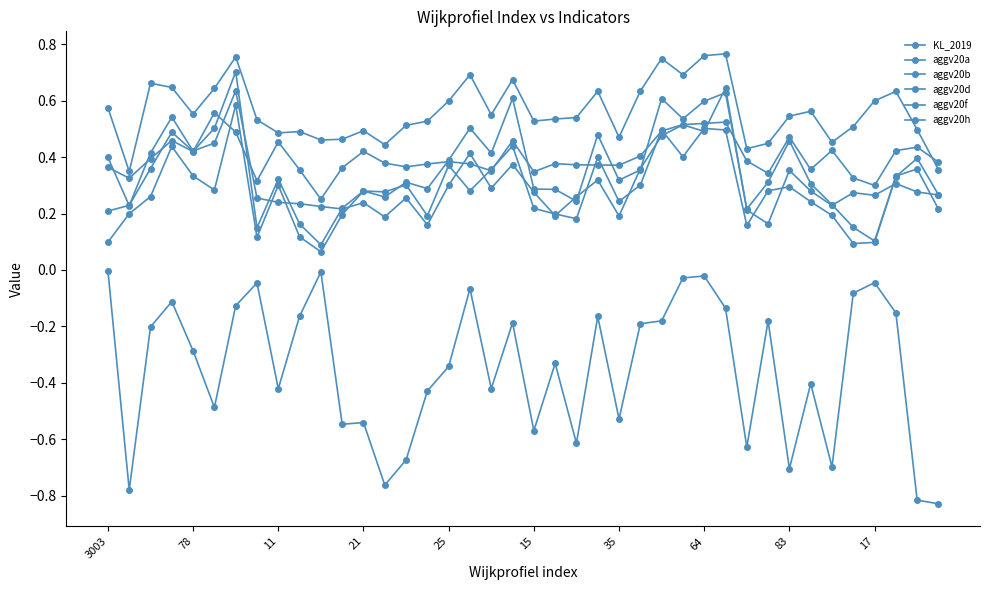

What is the value of the aggv20d point at the 21st from the left?

0.3